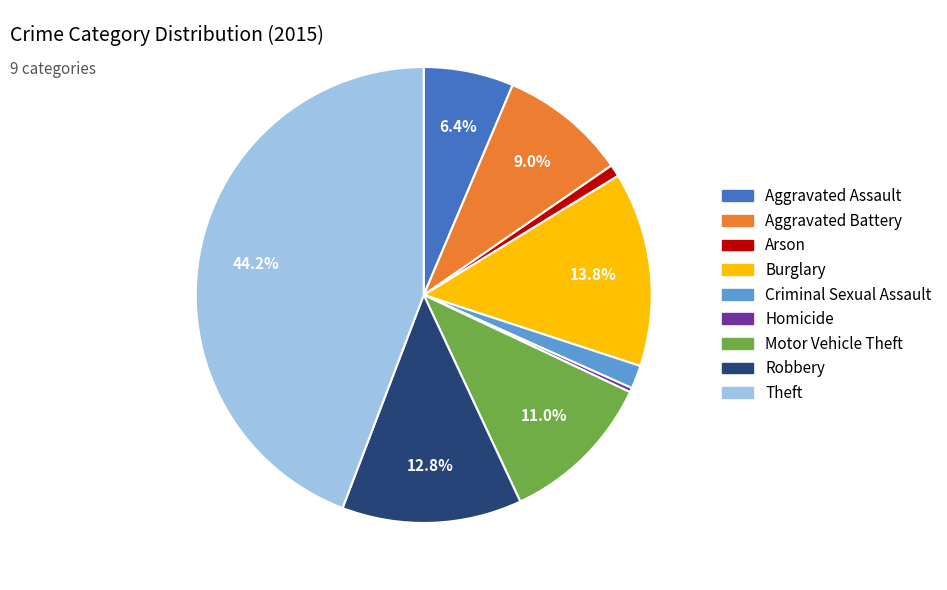

Is there any slice that represents more than half of the pie?

No